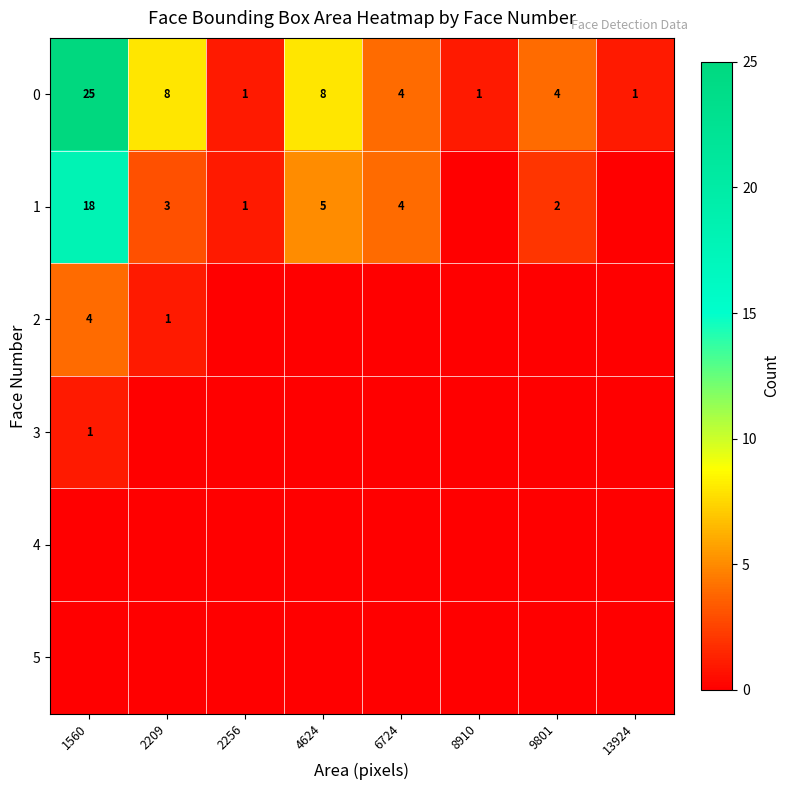

At which category does the chart reach its peak across all series?

1560